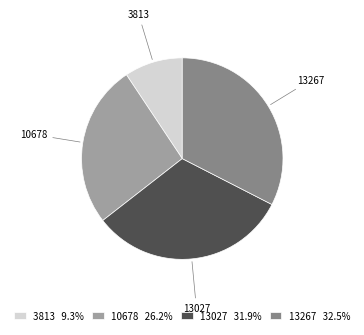

Do 10678 and 13267 together represent more than half of the pie?

Yes